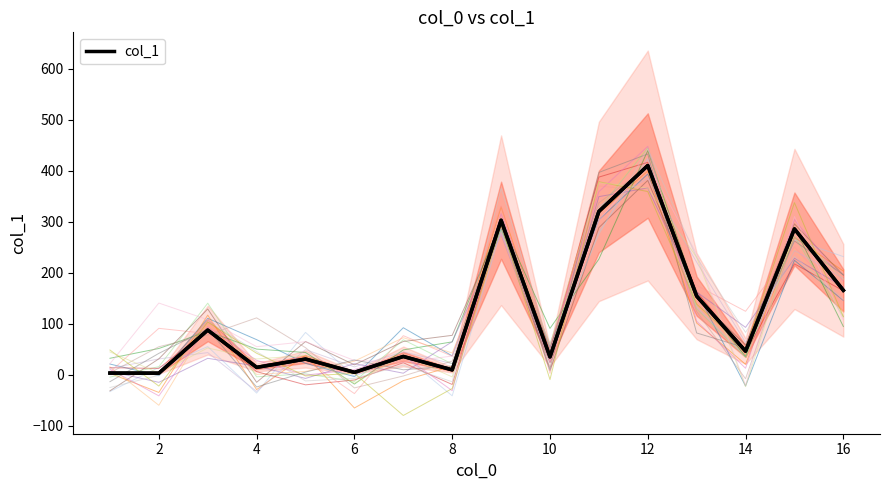

How many interior local valleys (lower than both neighbors) does the data have?

6